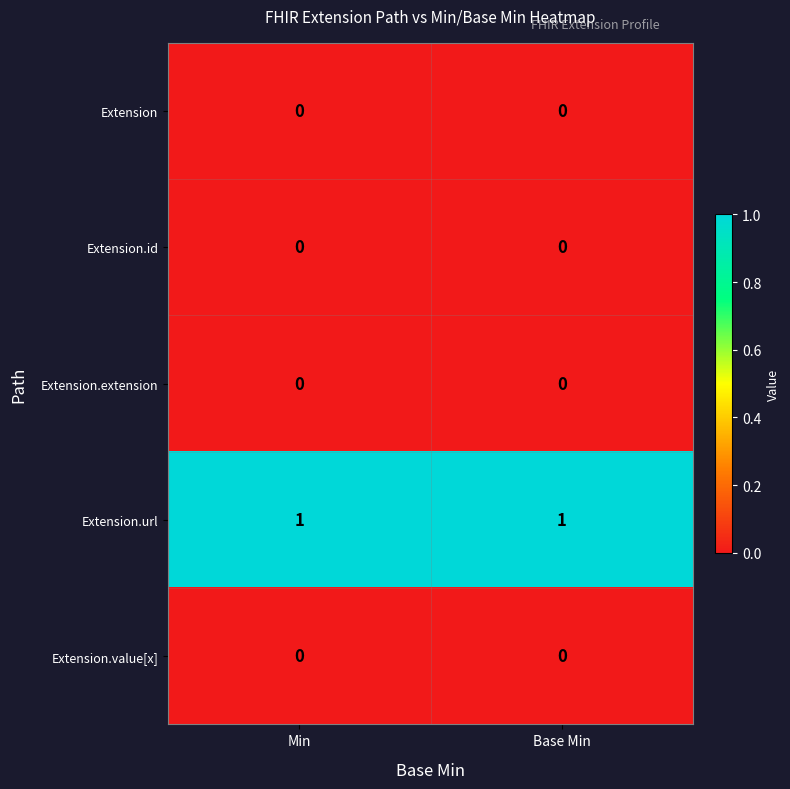

Which series has the largest total across all categories?

Extension.url